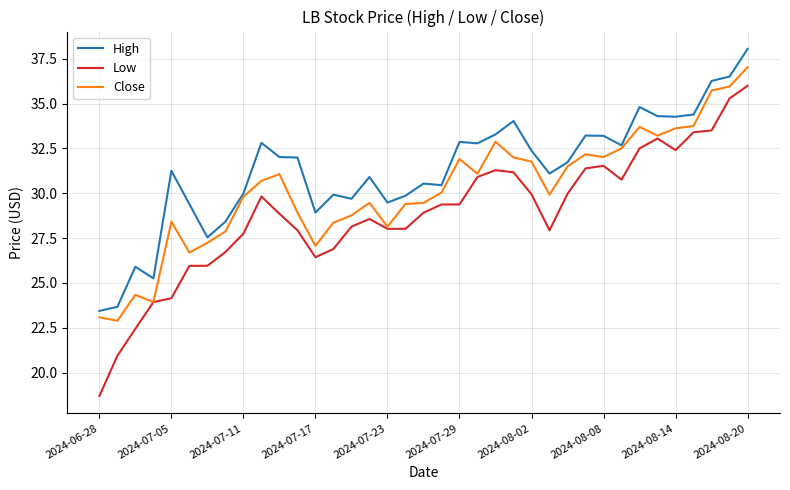

Which series has the widest spread of values?

Low